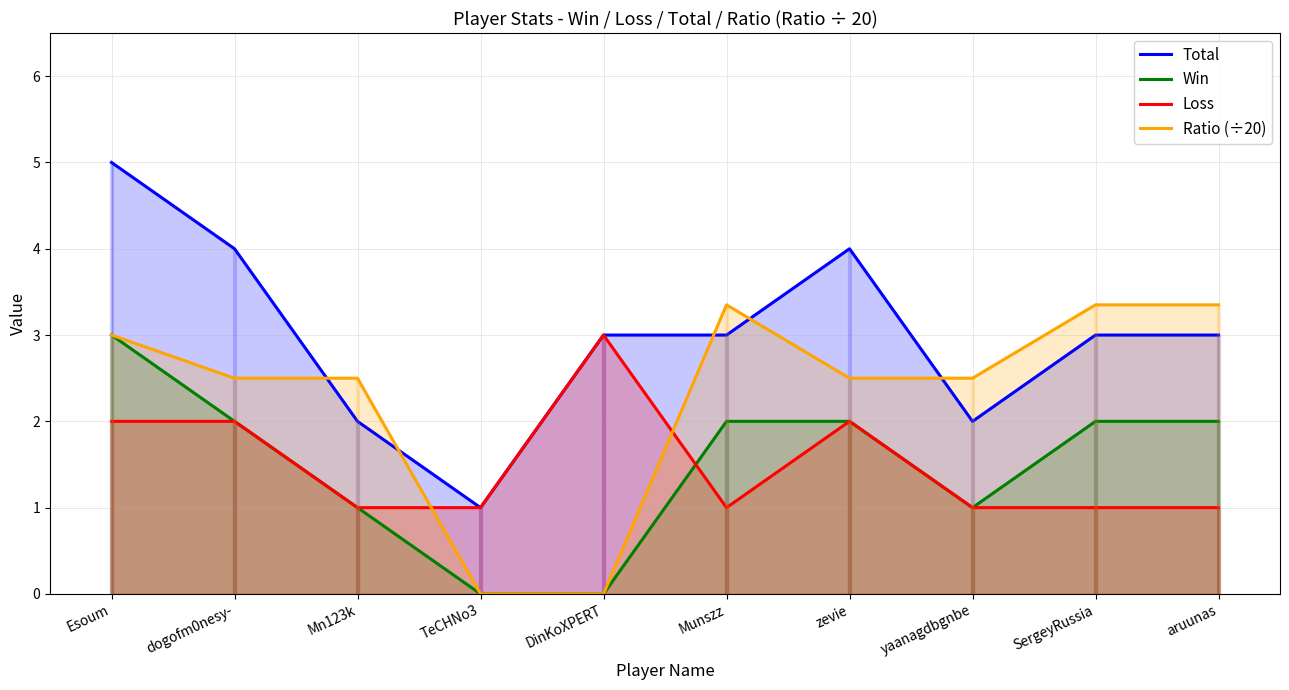

Is the value of Loss at dogofm0nesy- greater than the value of Total at Esoum?

No